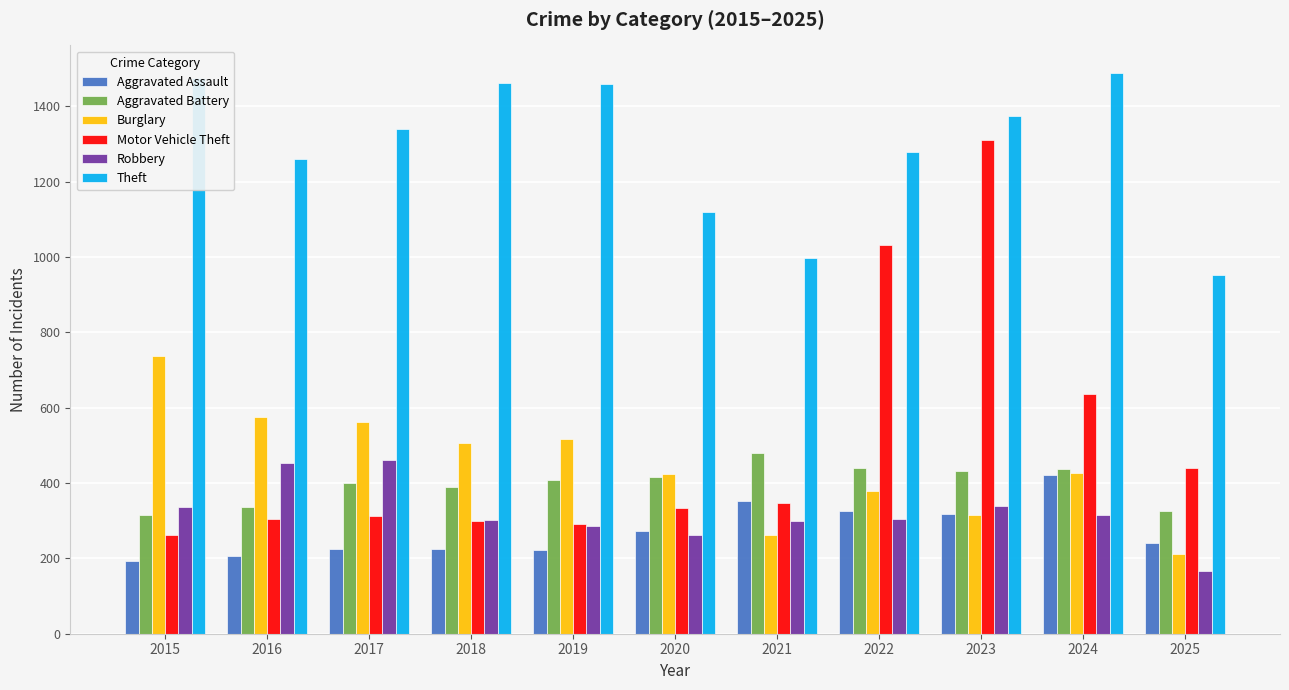

Which series has the widest spread of values?

Motor Vehicle Theft